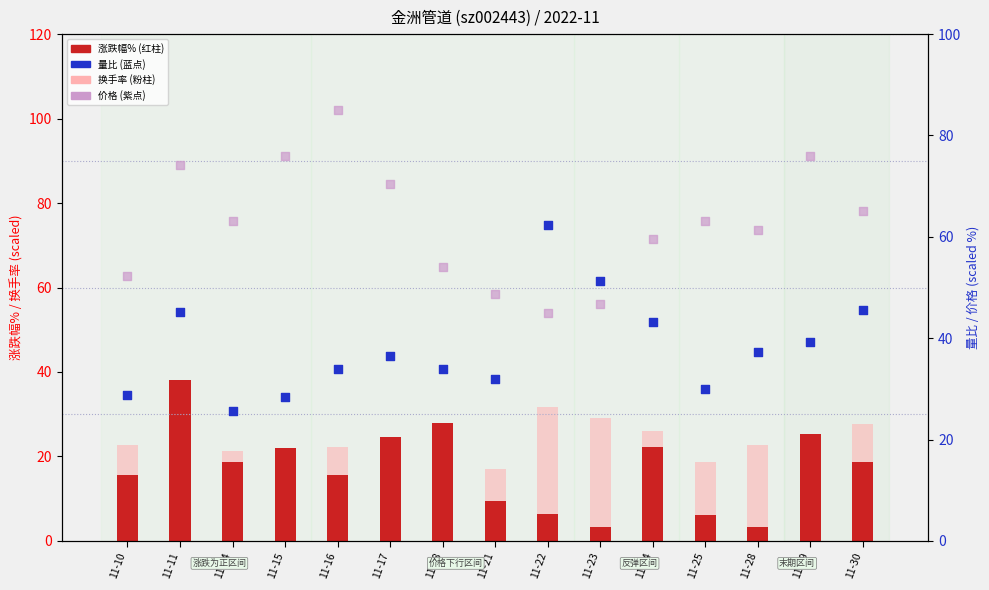

Which series has the largest Y range (max minus min)?

价格 (紫点)